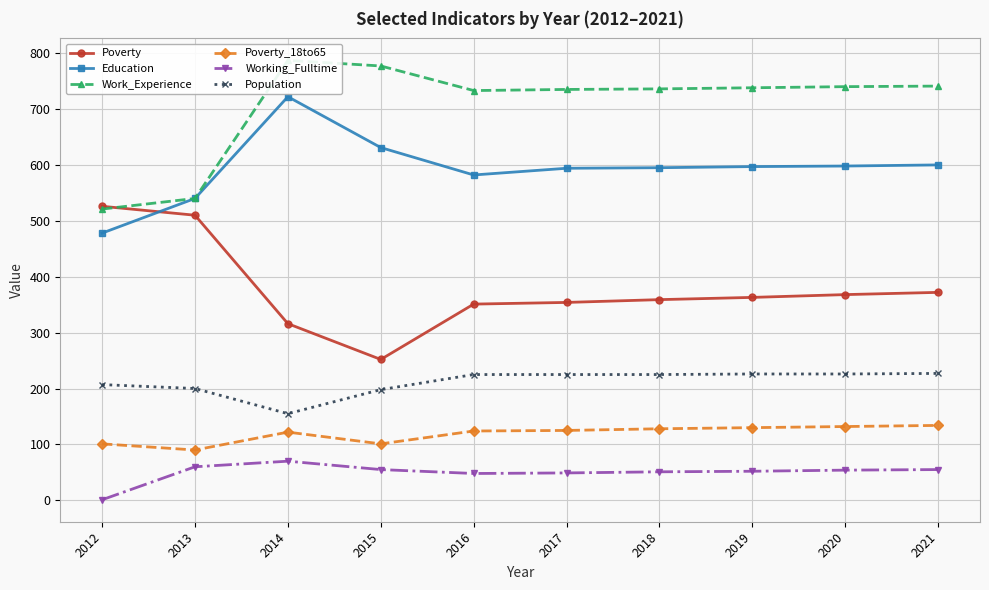

What is the greatest value displayed?

787